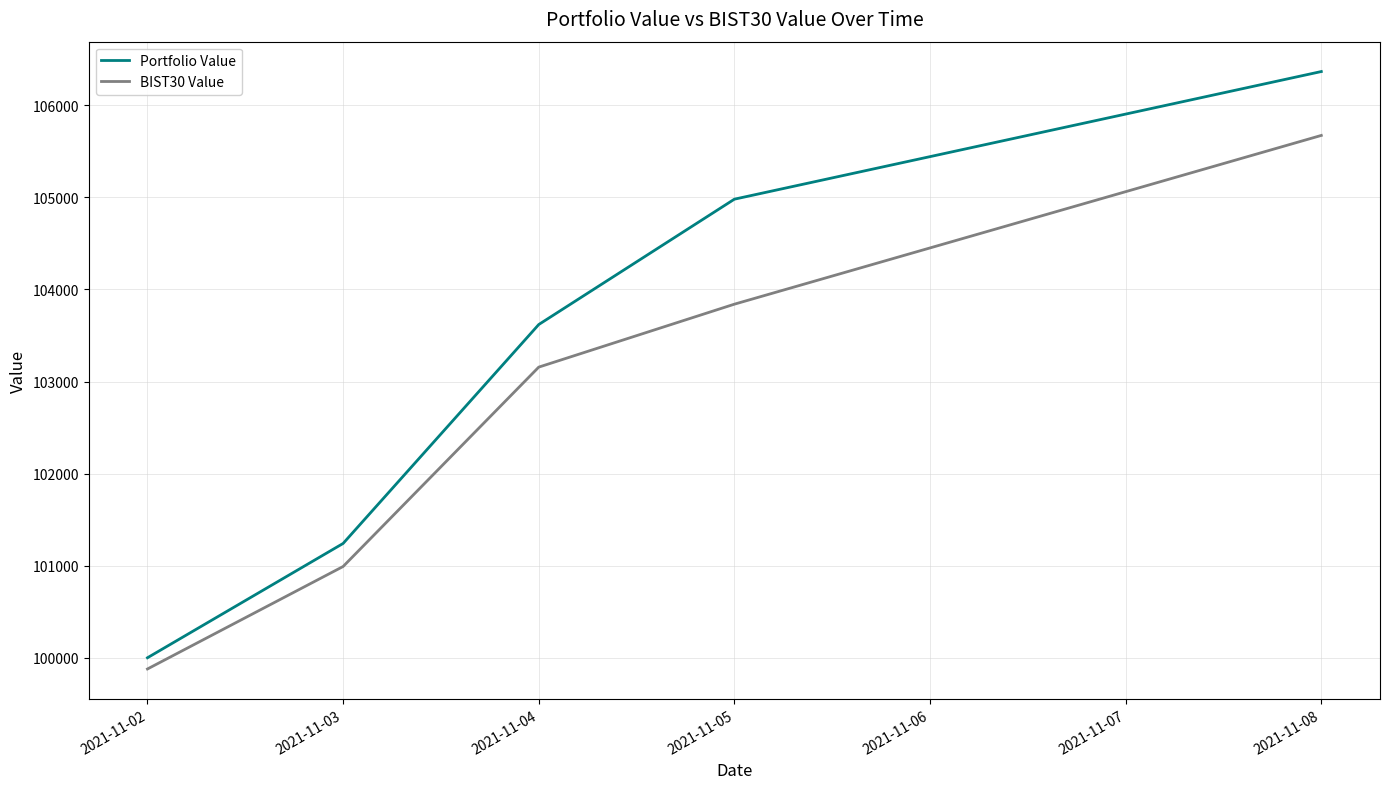

True or false: BIST30 Value has more than 0 interior local peaks.

False